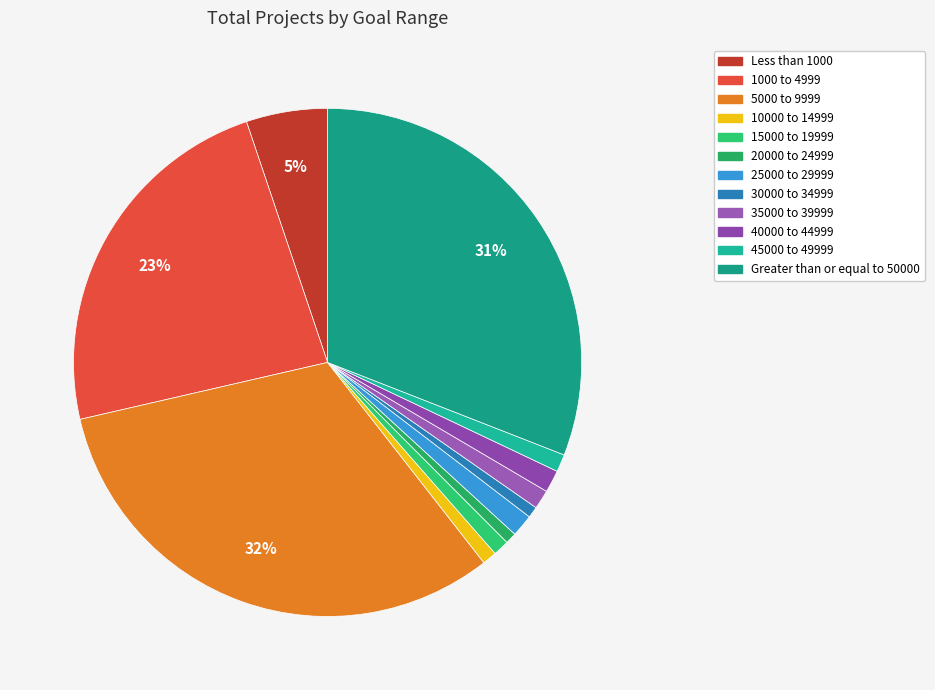

What portion of the pie excludes 20000 to 24999?

99.3%